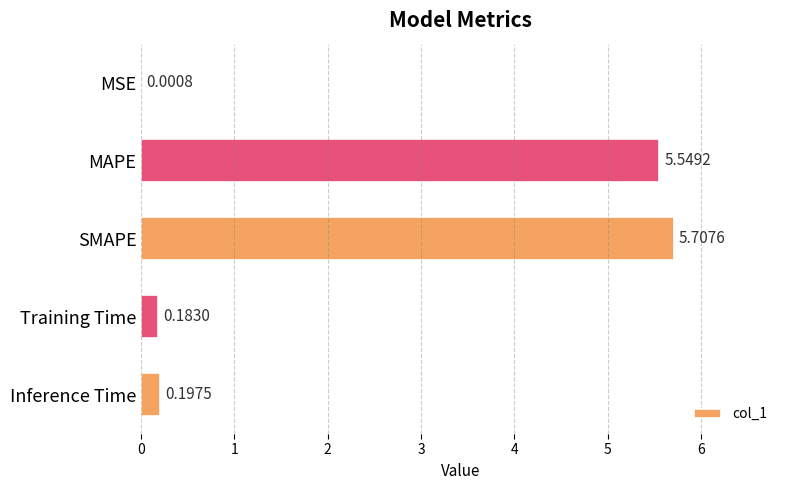

Count the number of data series in this chart.

1